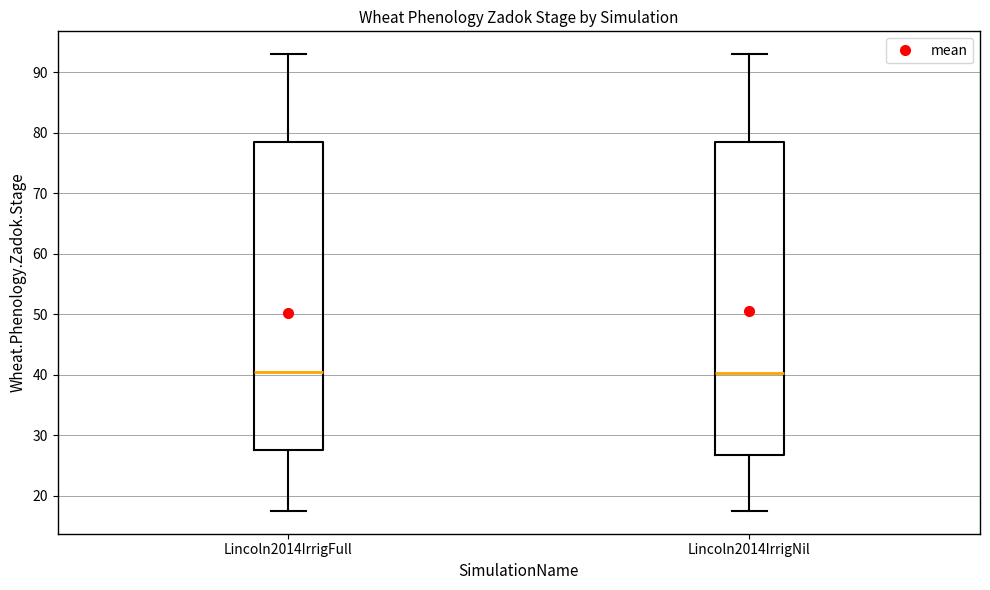

Where is the lower edge of the box for Lincoln2014IrrigNil on the y-axis? The values are not printed on the chart, so give them approximately, as read against the axis.

27